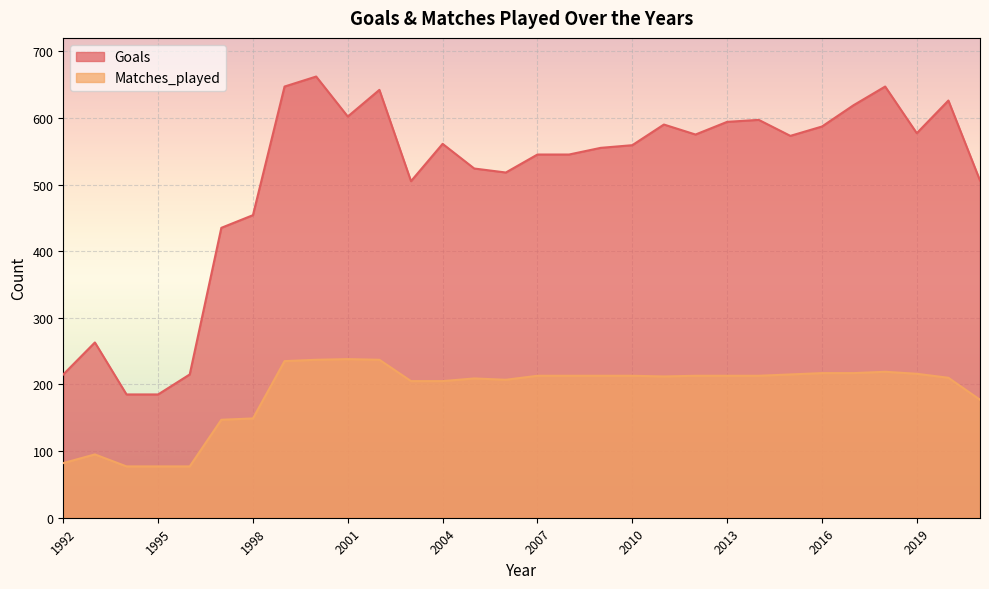

The value of Goals at 1999 is 1131. True or false?

False